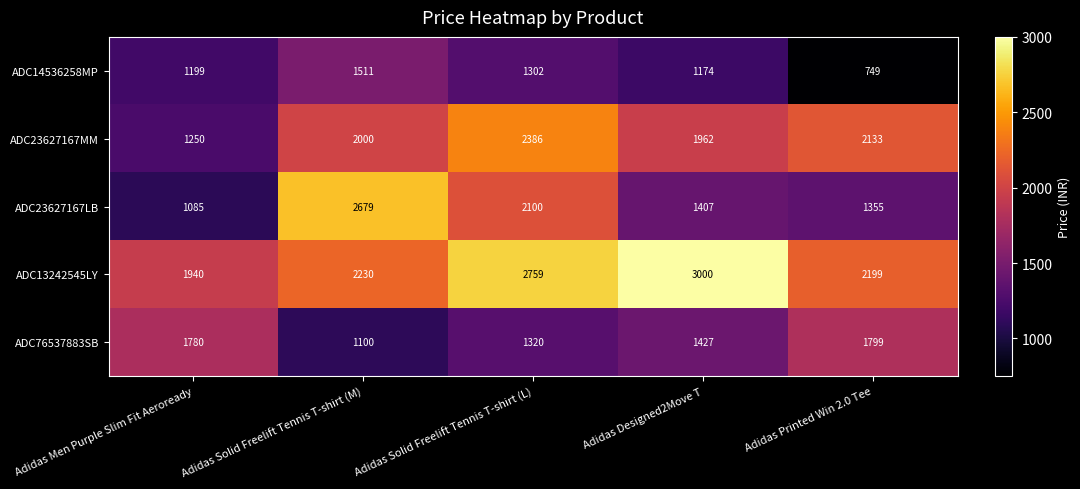

At Adidas Solid Freelift Tennis T-shirt (L), list the series in order from smallest to largest.

ADC14536258MP, ADC76537883SB, ADC23627167LB, ADC23627167MM, ADC13242545LY